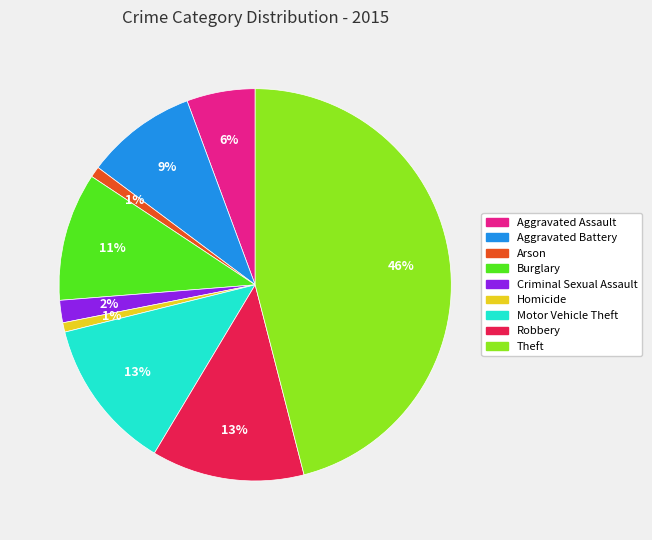

Count the number of slices in the pie.

9